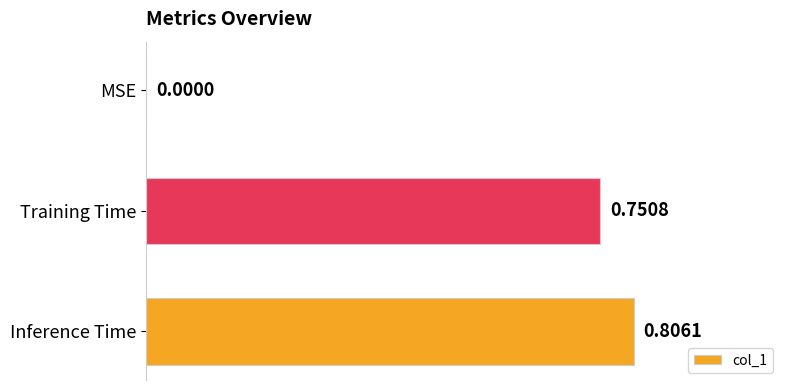

Which category has the highest value across all series?

Inference Time